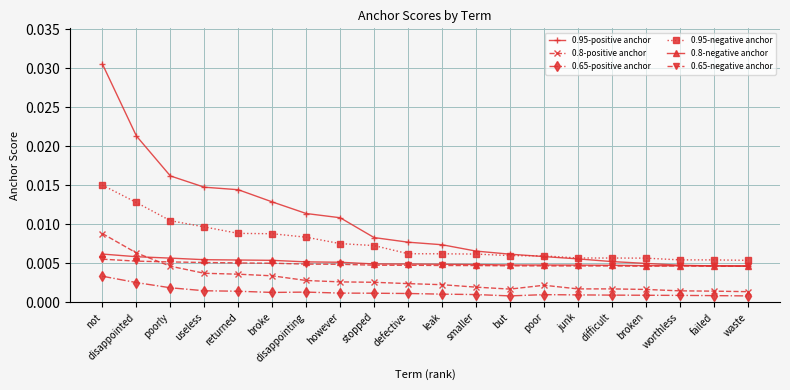

What position from the right is waste?

1